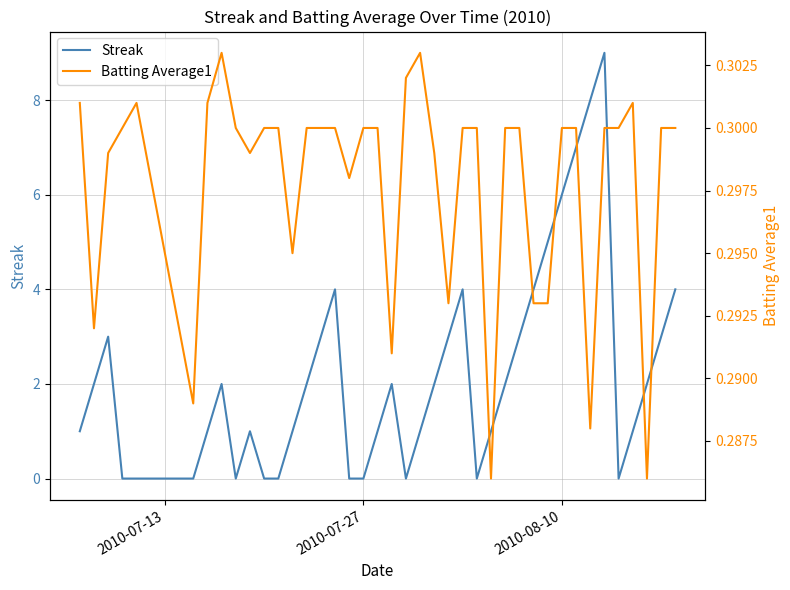

Which series has the largest range (max minus min)?

Streak